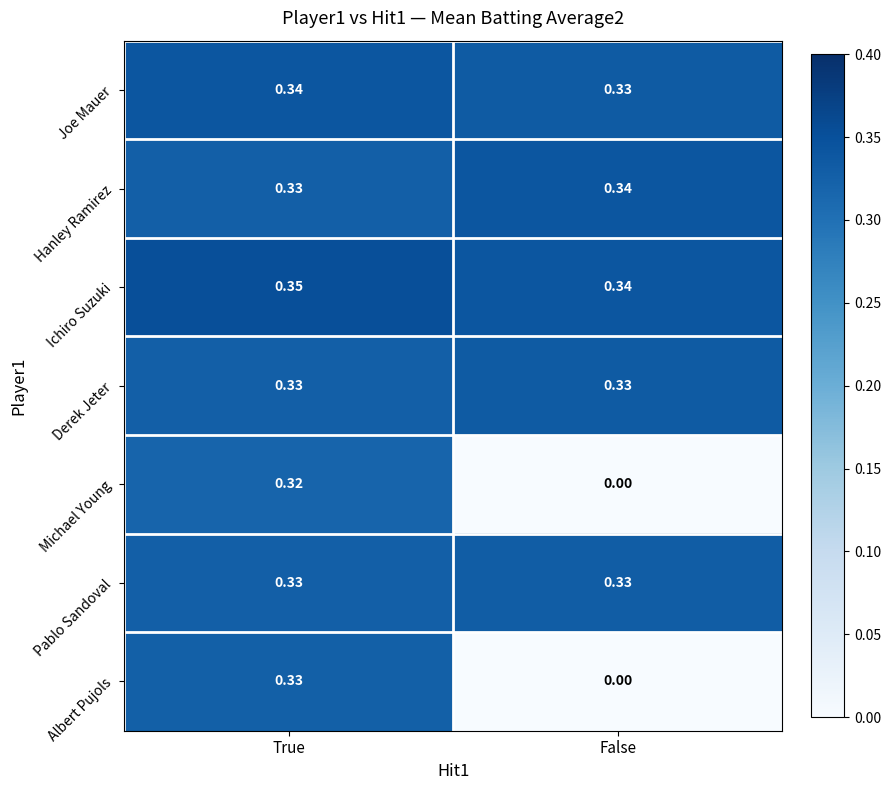

Rank the categories by Ichiro Suzuki value from highest to lowest.

True, False